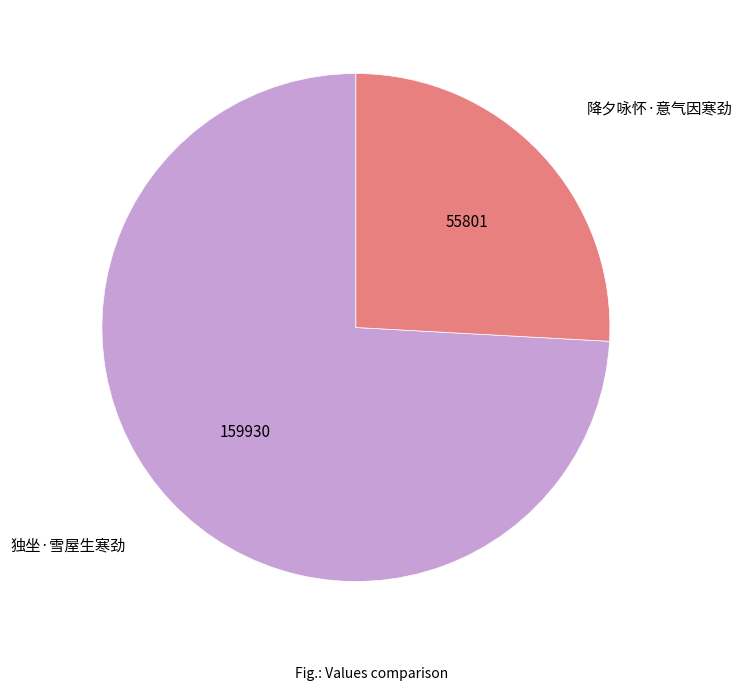

Is there any slice that represents more than half of the pie?

Yes